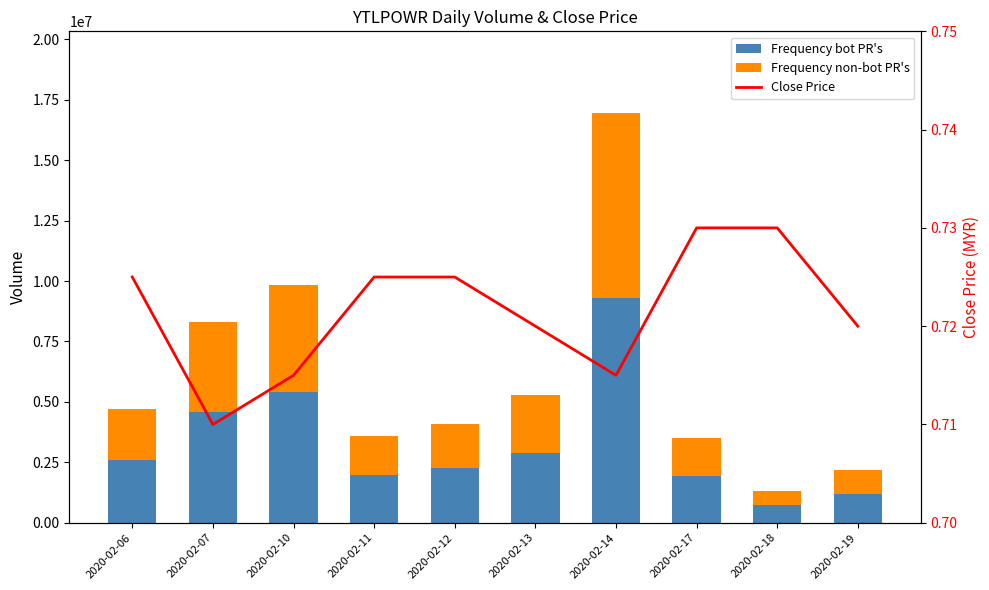

Count the Close Price values in the range 0 to 1.

10